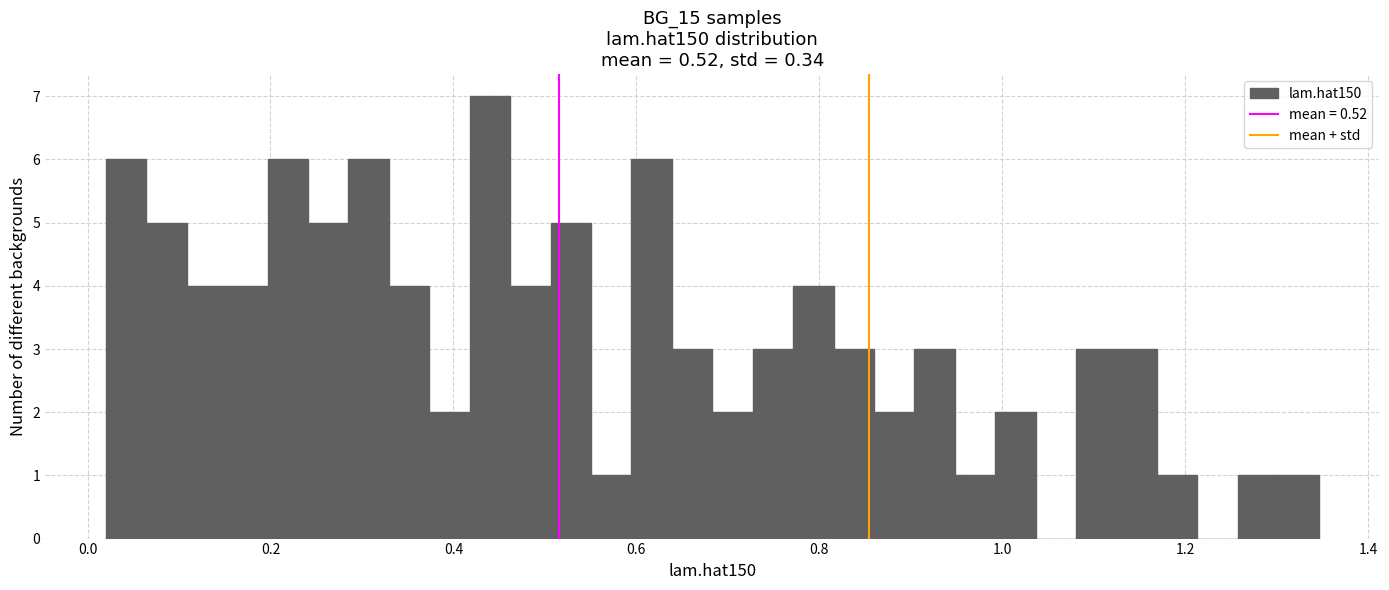

Around what value on the x-axis is the tallest bar? Give the approximate position of its centre, as read against the axis.

0.44